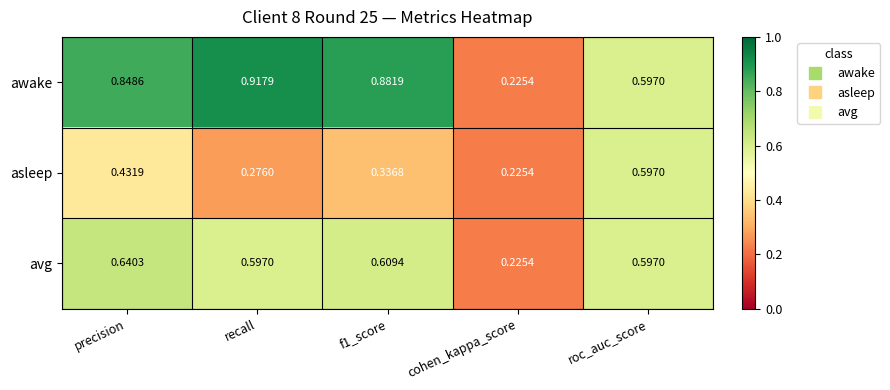

List the series in order of their peak value, highest first.

awake, avg, asleep